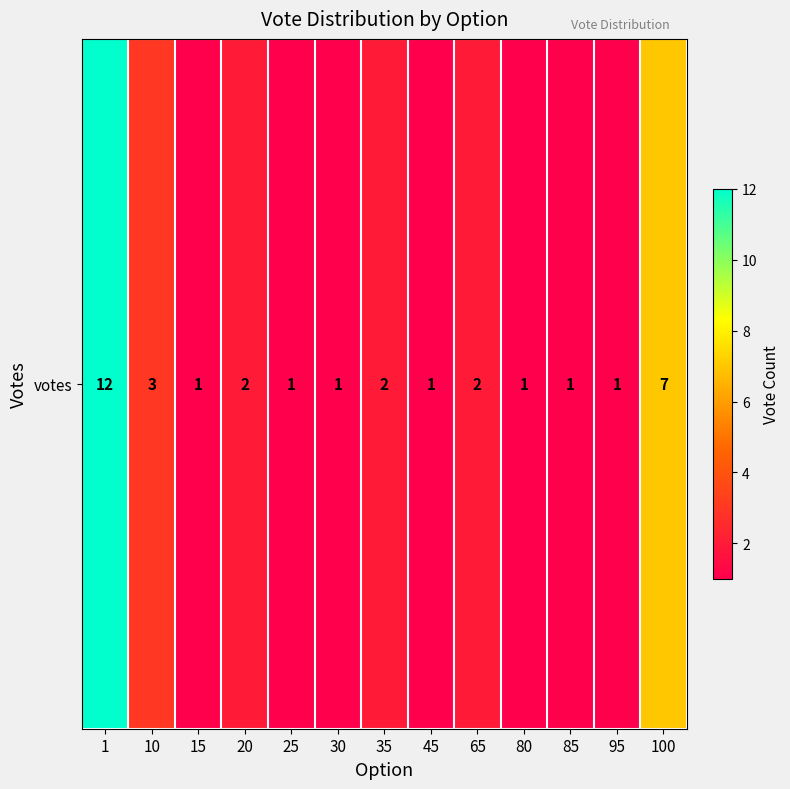

What is the ratio of the value at 10 to the value at 35?

1.5